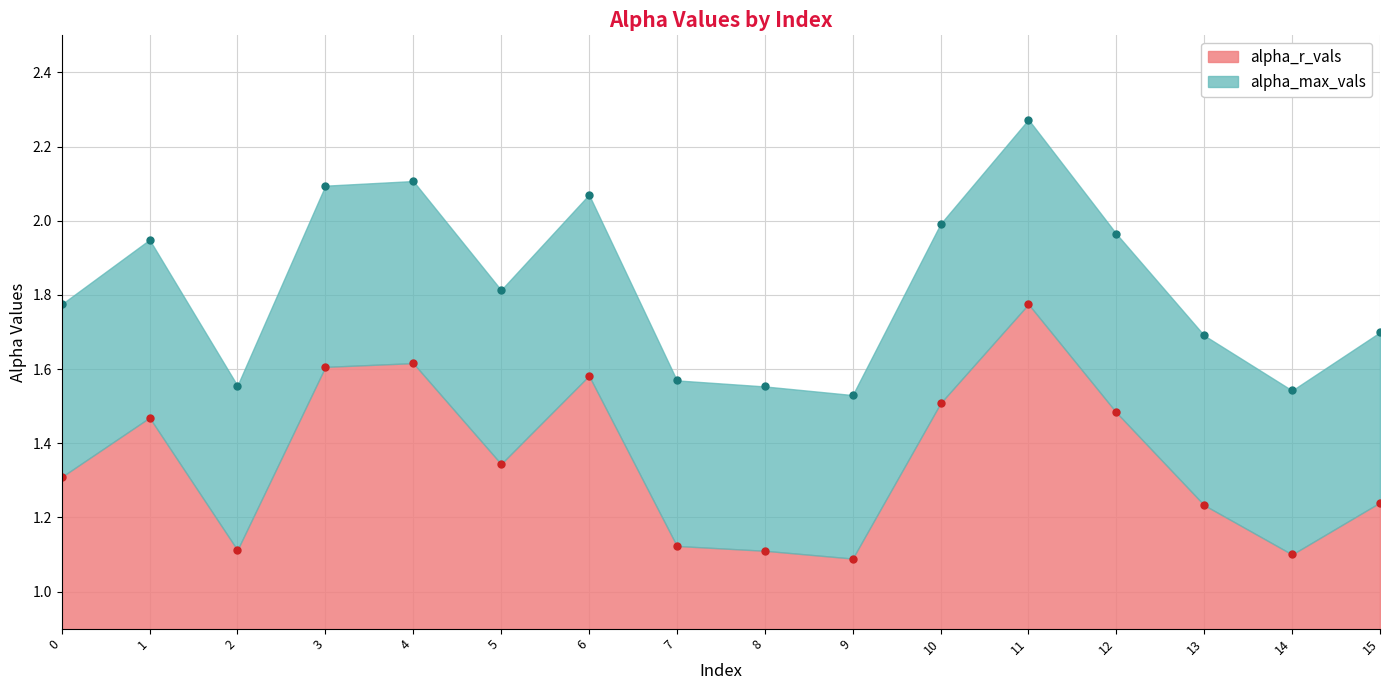

True or false: alpha_r_vals has a value of 2.0 at 13.

False